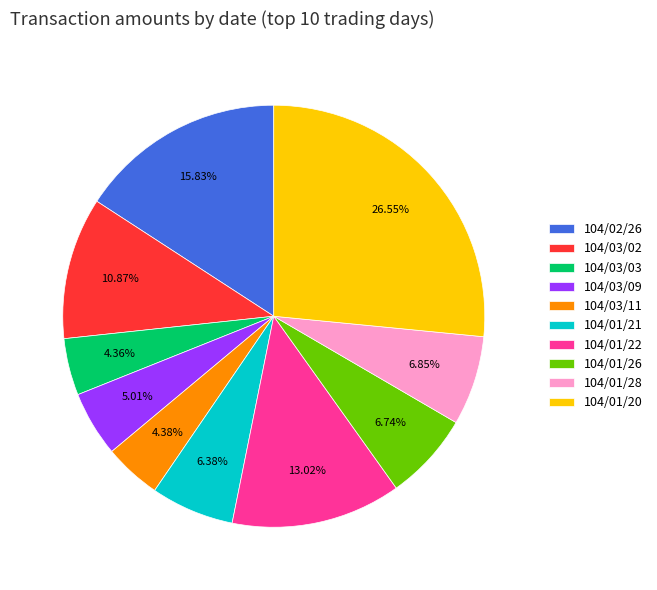

How much of the chart is everything except 104/01/21?

93.6%